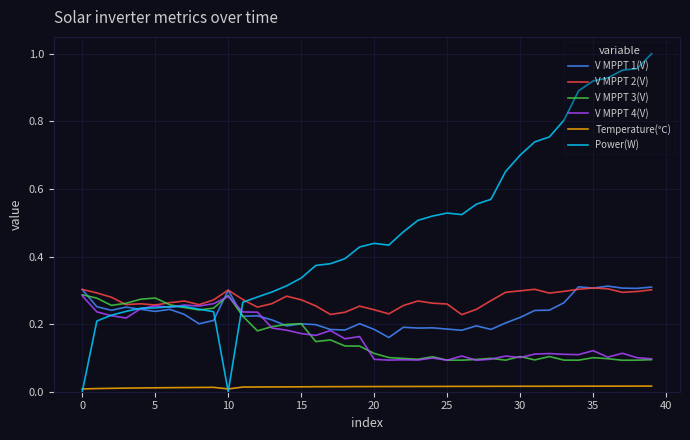

True or false: Temperature(℃) and V MPPT 3(V) cross at least once.

False